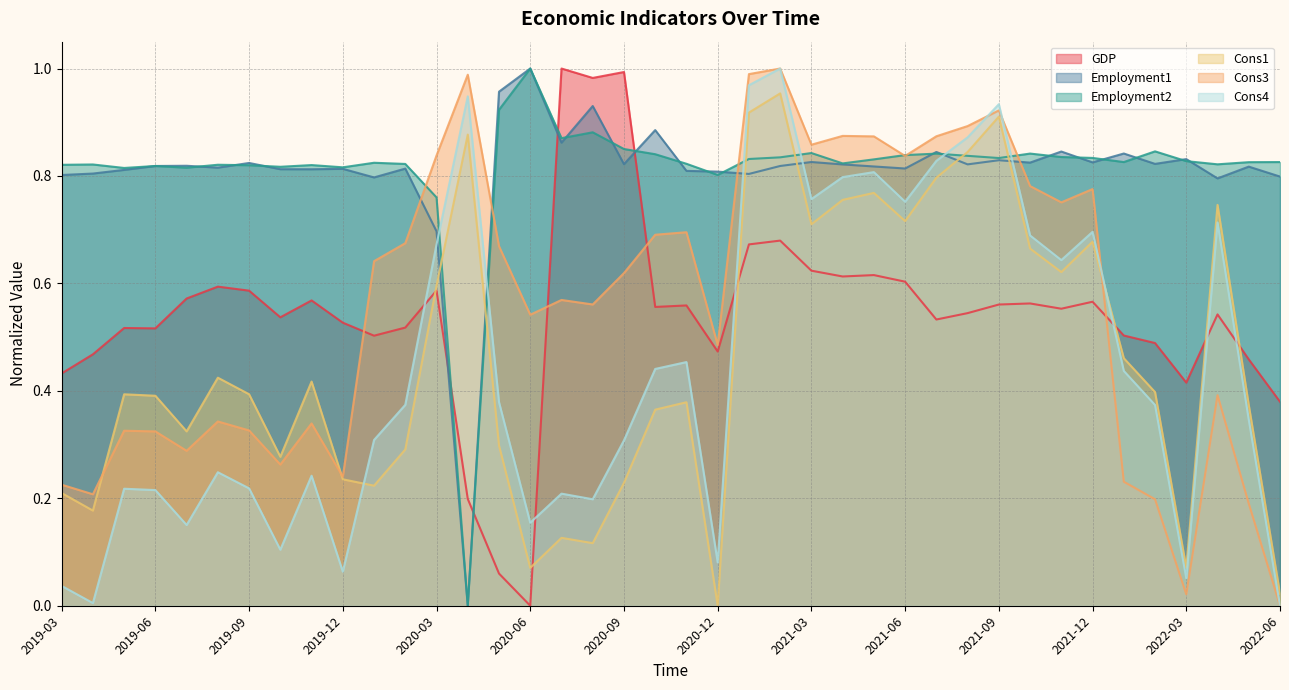

What is the value of the Cons1 point at the 4th from the left?

0.4